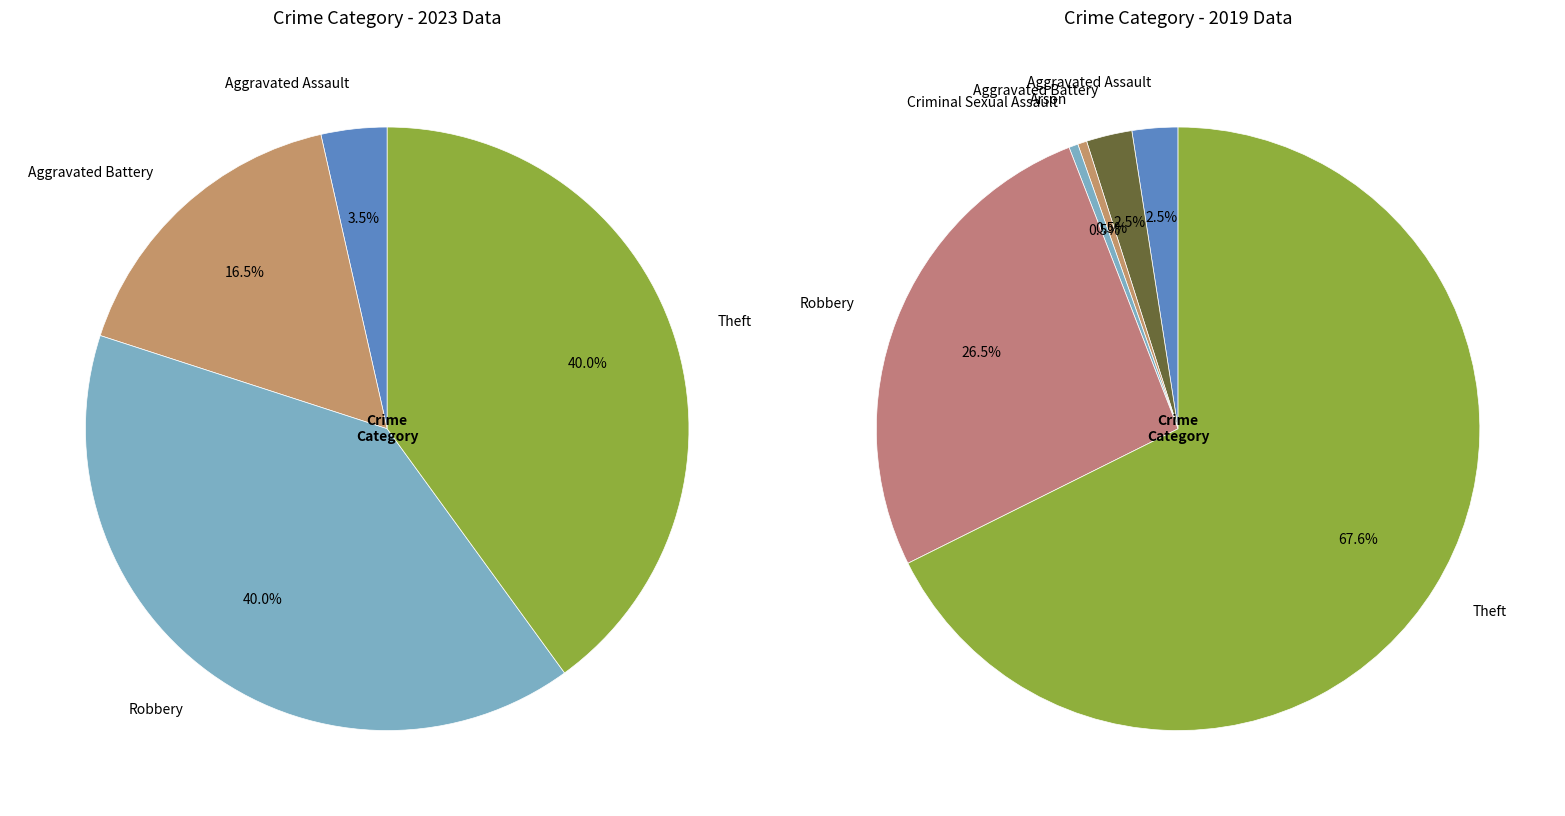

Between 3 and 5, which series saw the biggest shift?

values_2019